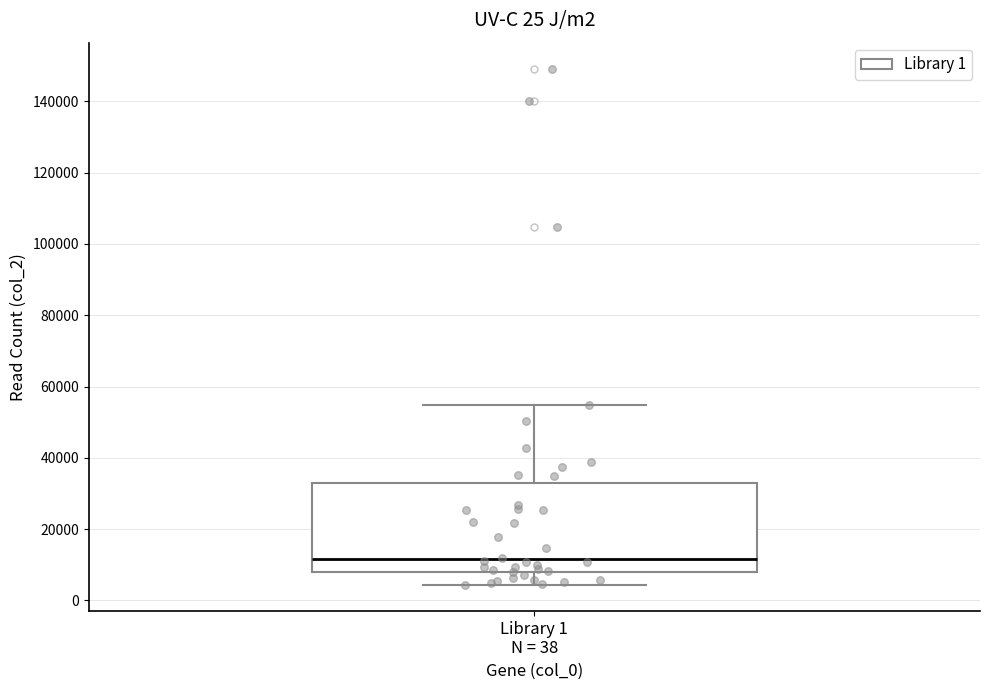

Read this box plot against the y-axis: the position of the median line, the range covered by the box, and the ends of both whiskers. The values are not printed on the chart, so give them approximately, as read against the axis.

median 12000, box 8000 to 32000, whiskers 4000 to 54000